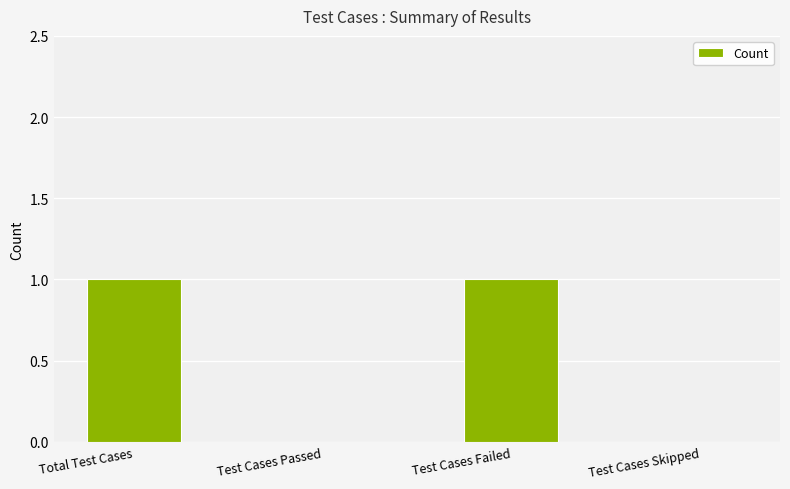

Is it true that the value at Test Cases Skipped is 0?

True